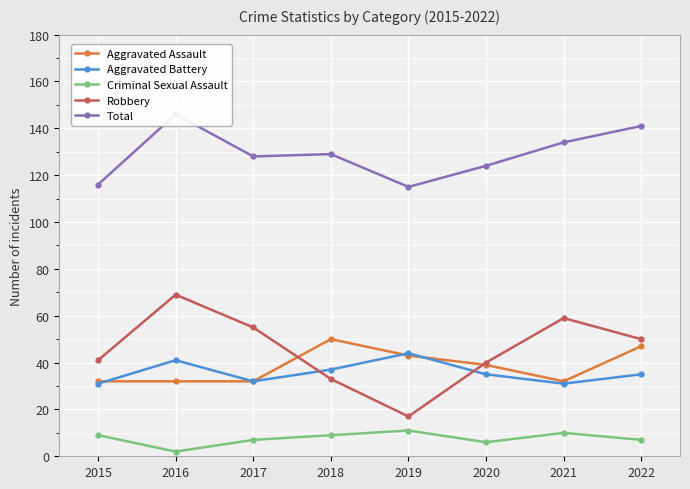

What is the value of the Criminal Sexual Assault point at the 1st from the left?

9